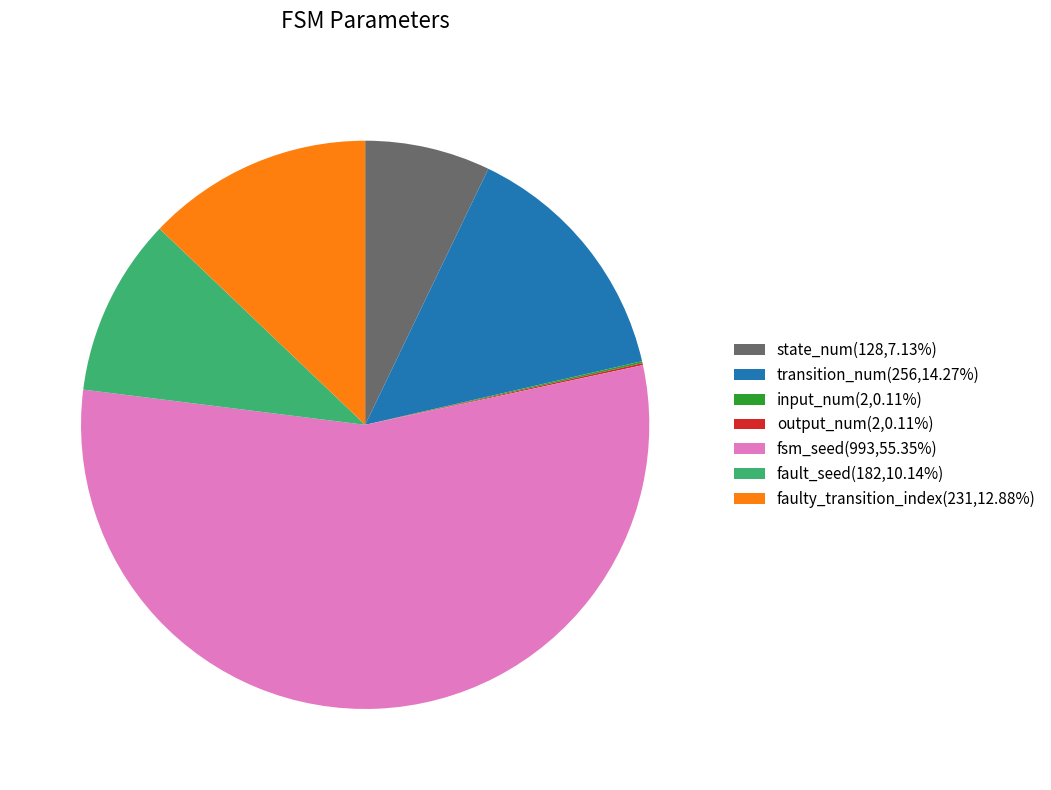

The state_num slice represents 21% of the pie. True or false?

False